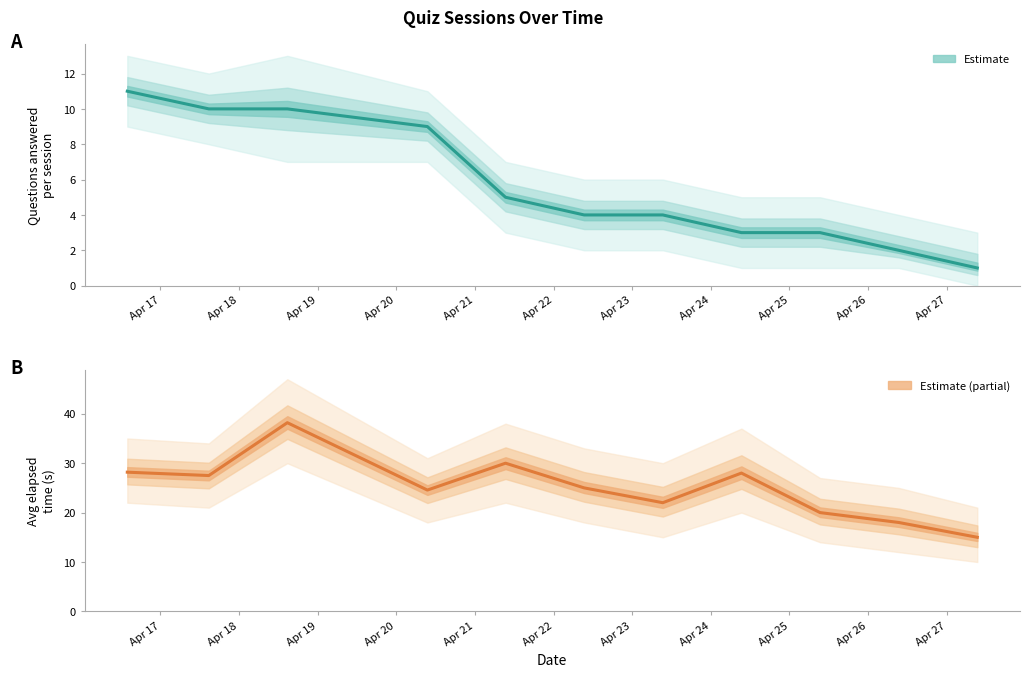

What is the approximate value of Count per session at Apr 24?

3.0